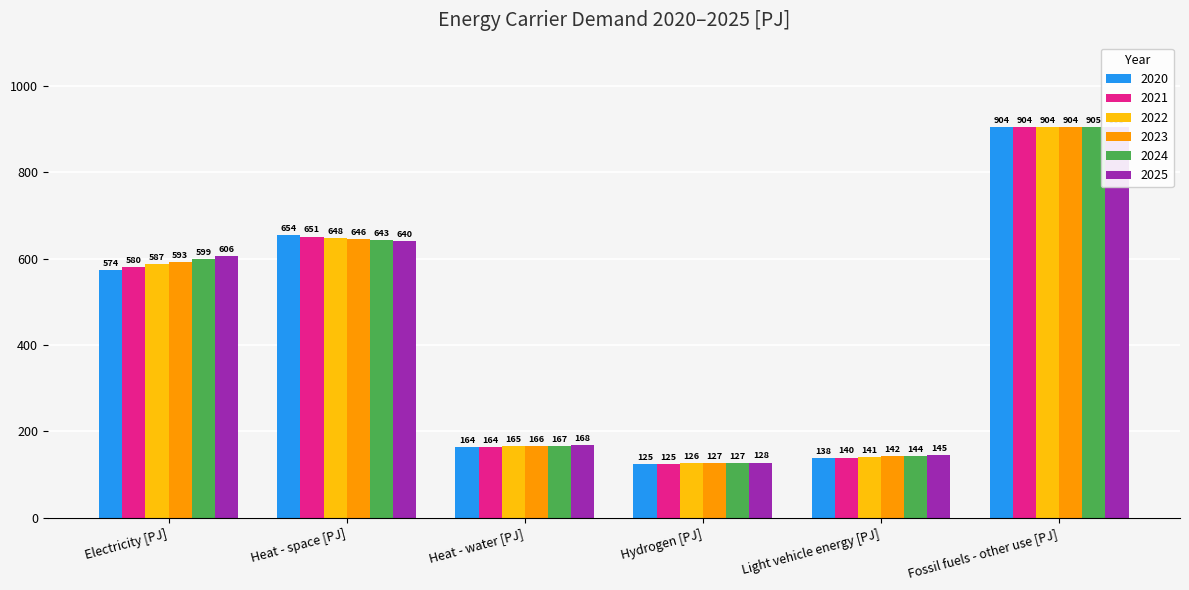

List the labels in order of 2024 value, largest first.

Fossil fuels - other use [PJ], Heat - space [PJ], Electricity [PJ], Heat - water [PJ], Light vehicle energy [PJ], Hydrogen [PJ]